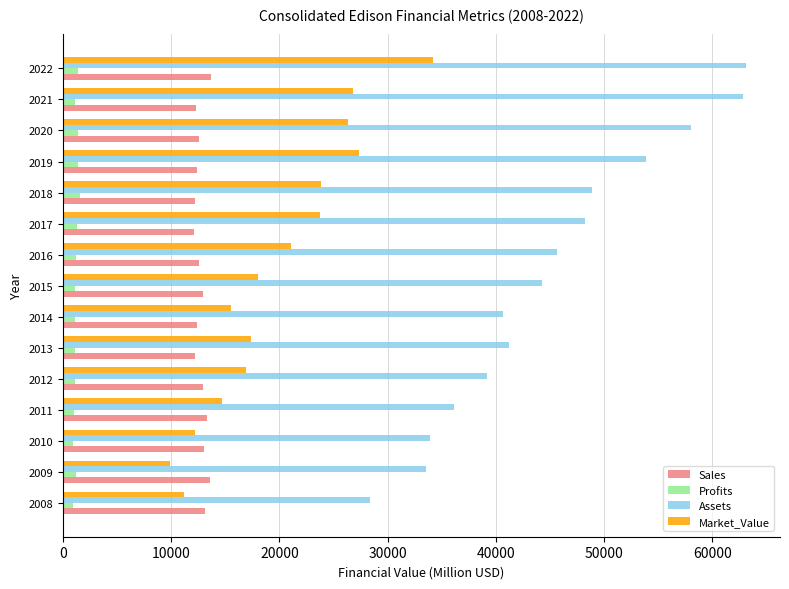

The Market_Value series shows 34176 at 2022. True or false?

True